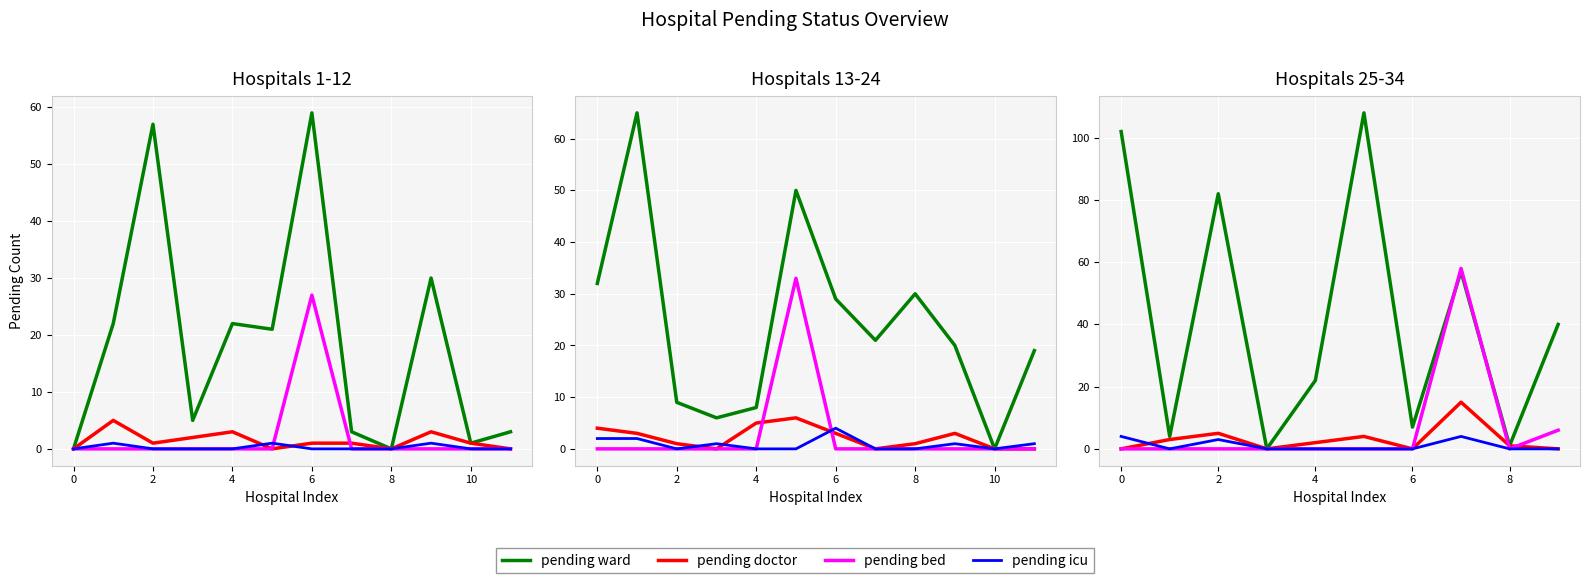

What is the maximum value for pending bed?

58